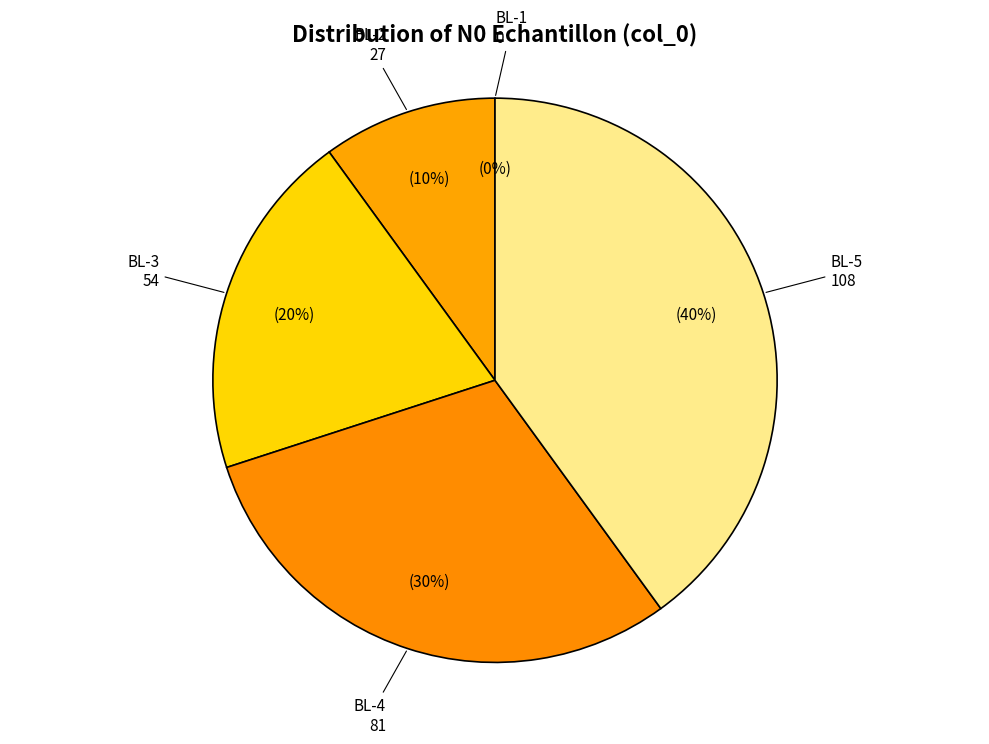

Approximately how many times larger is the value at BL-3 compared to BL-5?

0.5